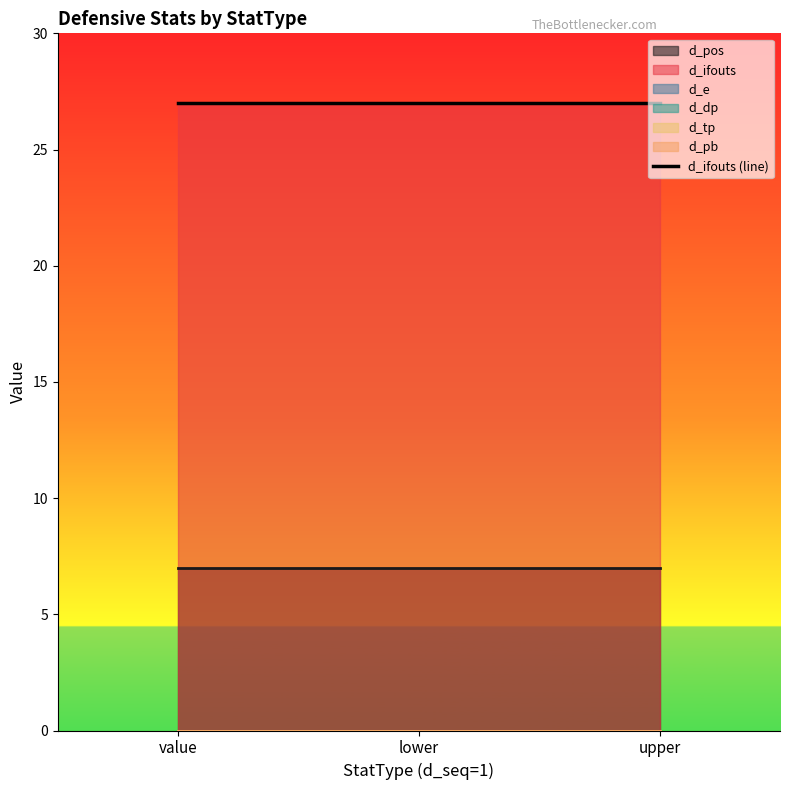

How many series are shown in this chart?

6